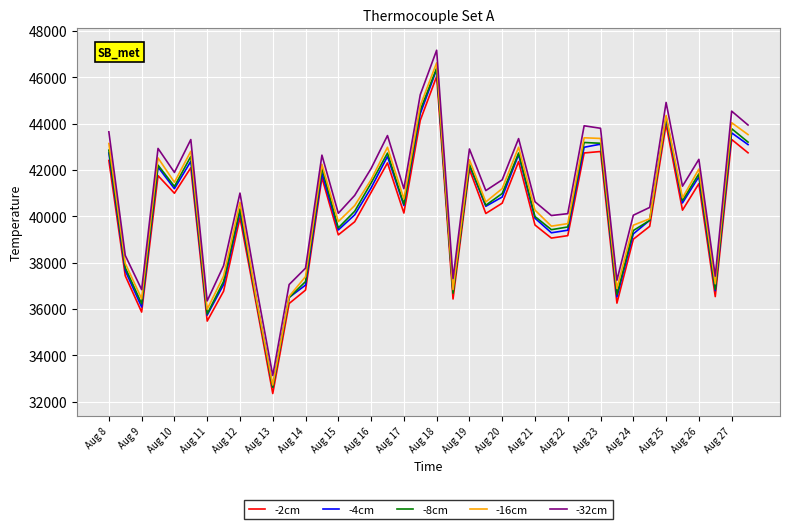

What is the greatest value displayed?

47168.1